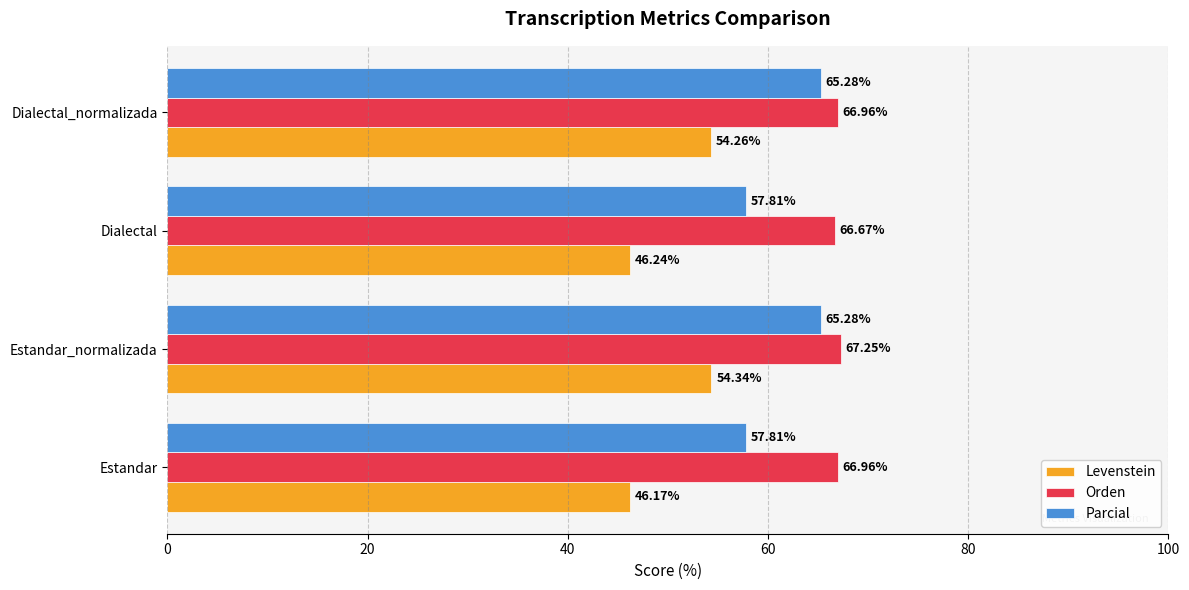

Between Estandar_normalizada and Dialectal, which series saw the biggest shift?

Levenstein